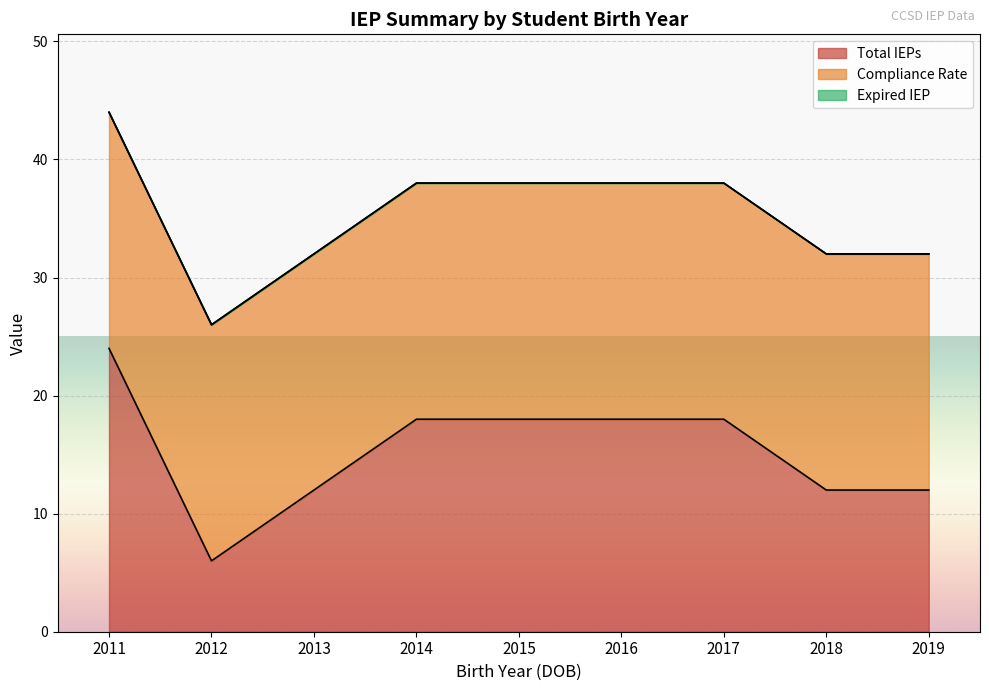

At which label does Total IEPs reach its minimum?

2012